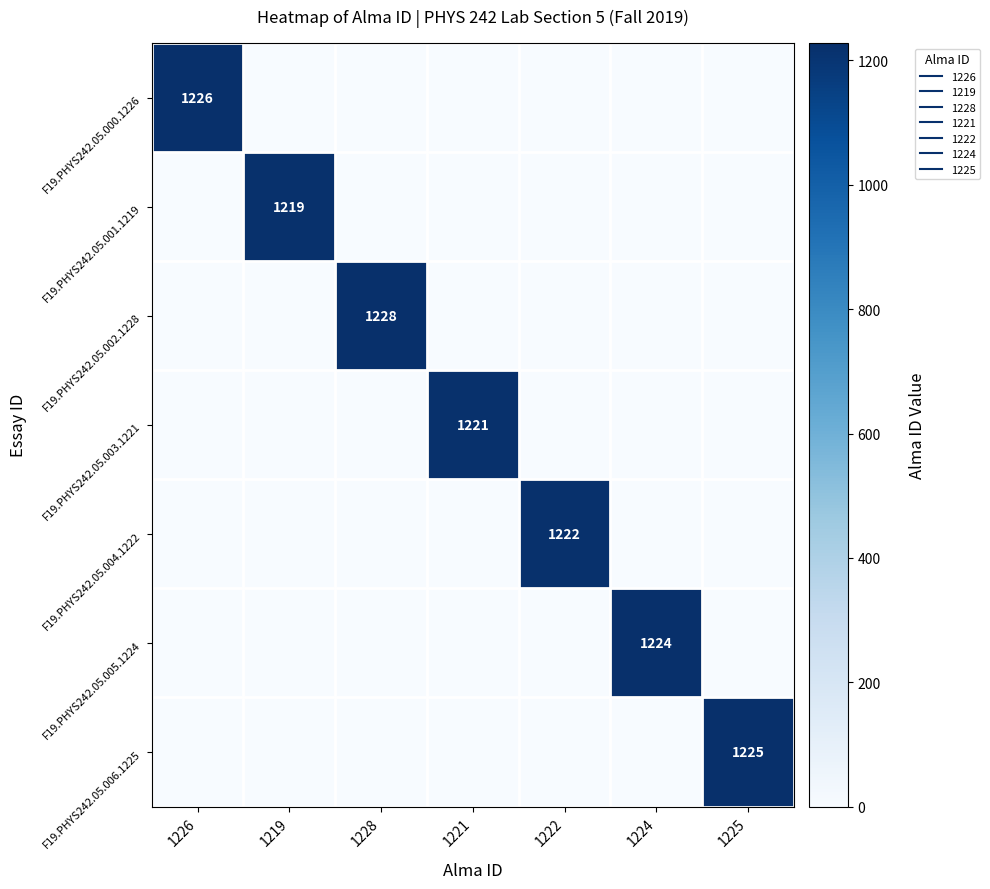

List the labels in order of F19.PHYS242.05.005.1224 value, largest first.

1224, 1226, 1219, 1228, 1221, 1222, 1225